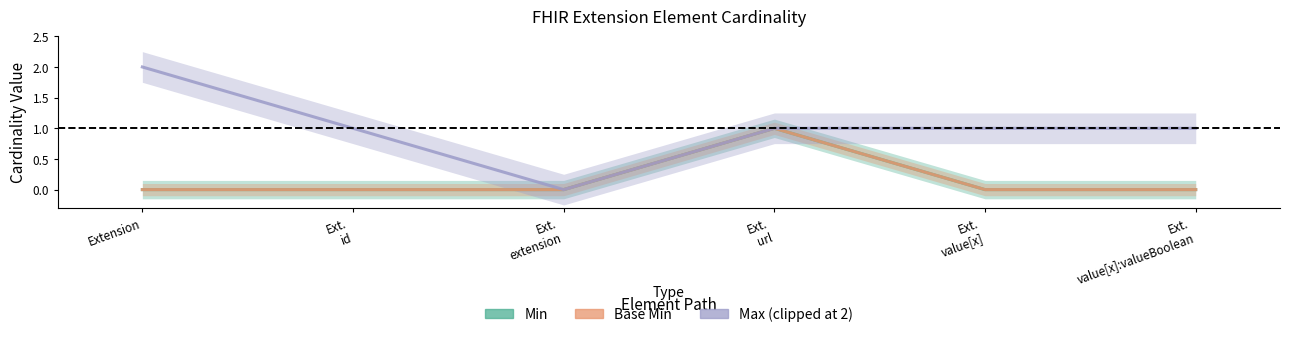

Which series has the widest spread of values?

Max (clipped at 2)